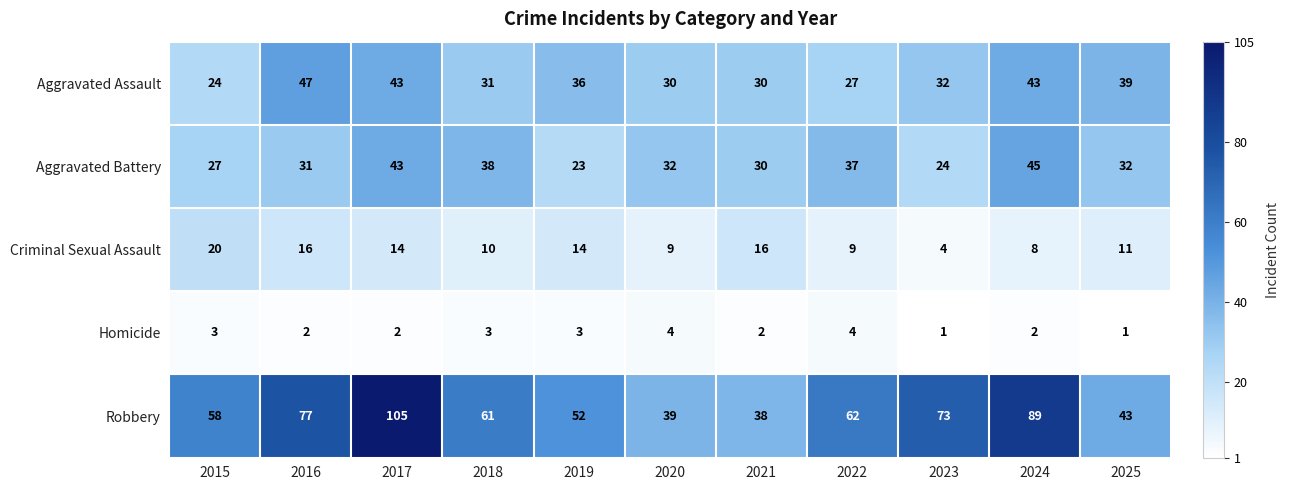

What is the spread (max minus min) of values at 2016?

75